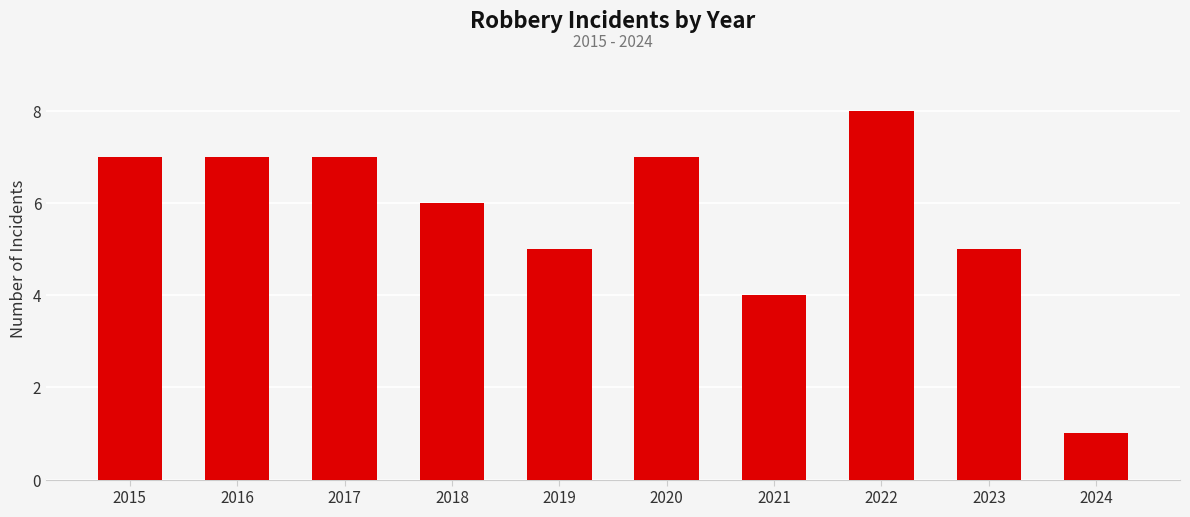

Where is the data nearest to the value 4?

2021